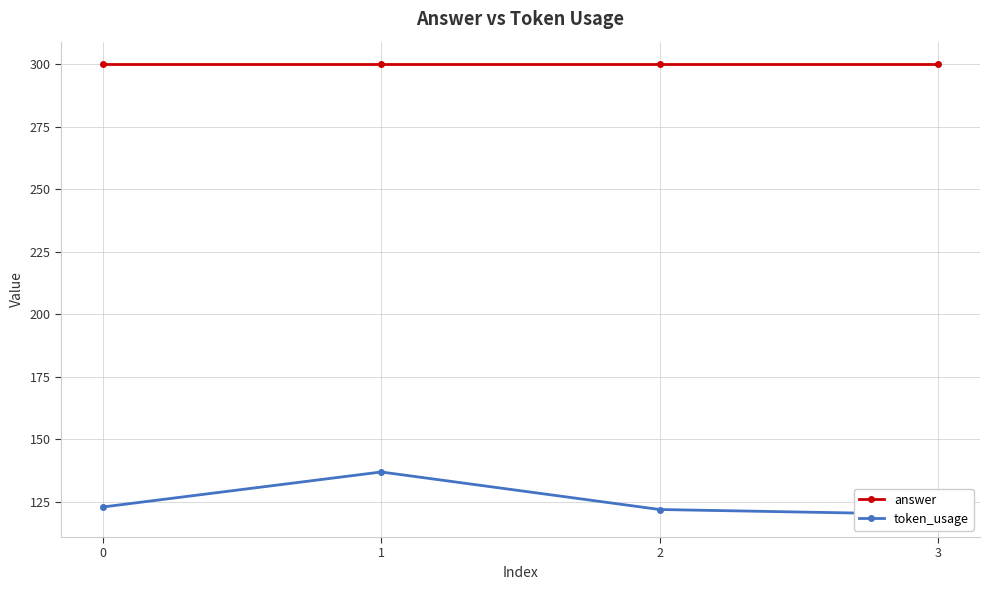

At which category is the sum across all series the highest?

1